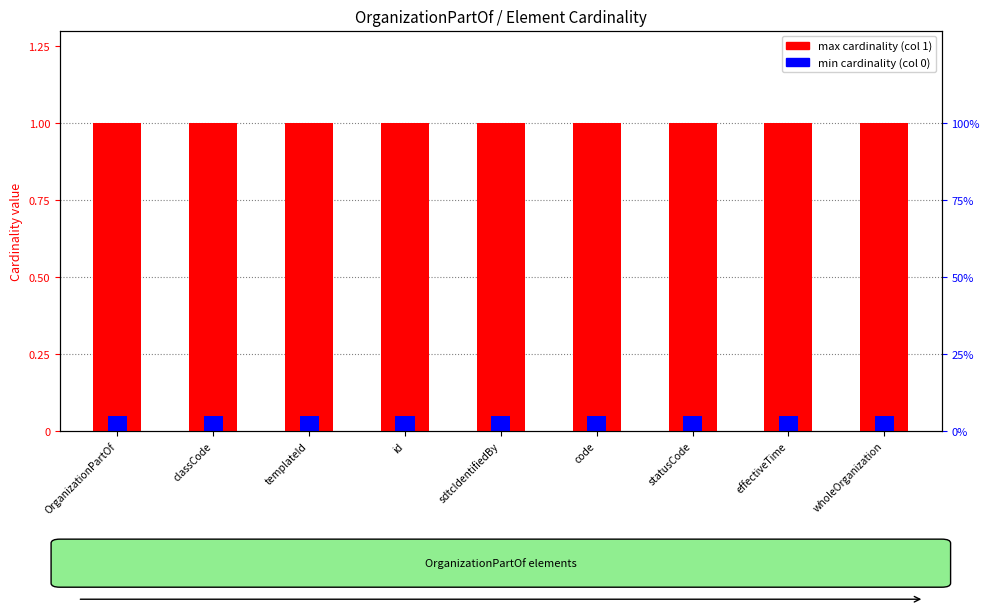

What are all the series names shown in the legend?

max cardinality (col 1), min cardinality (col 0)